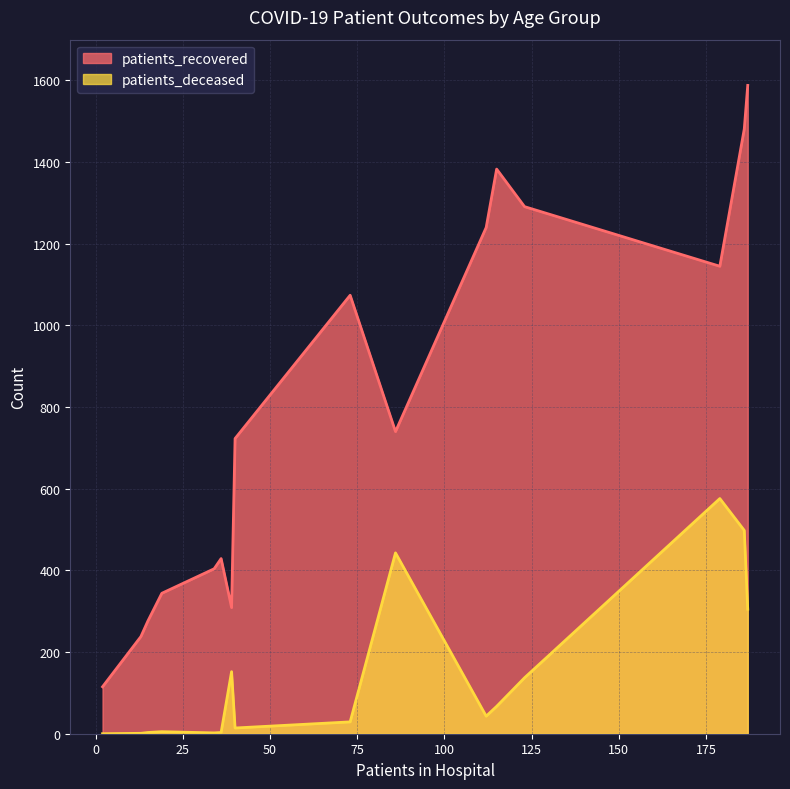

What is the greatest value displayed?

1588